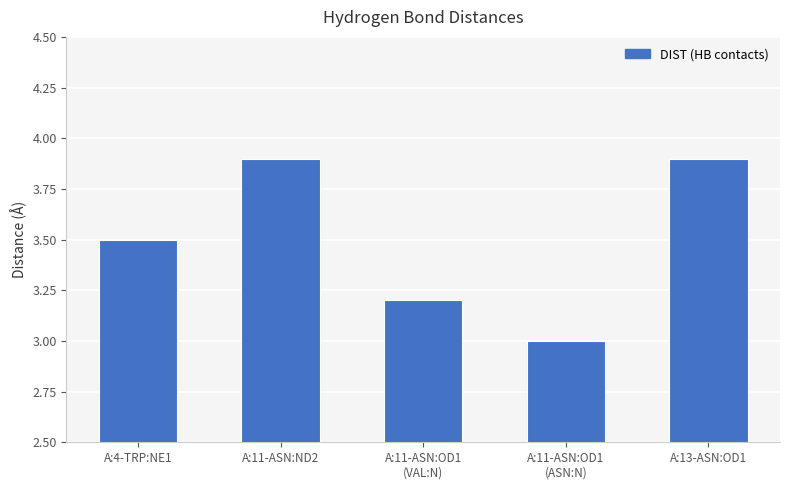

Reading left to right, transcribe all the data shown in this chart.

3.5	3.9	3.2	3.0	3.9